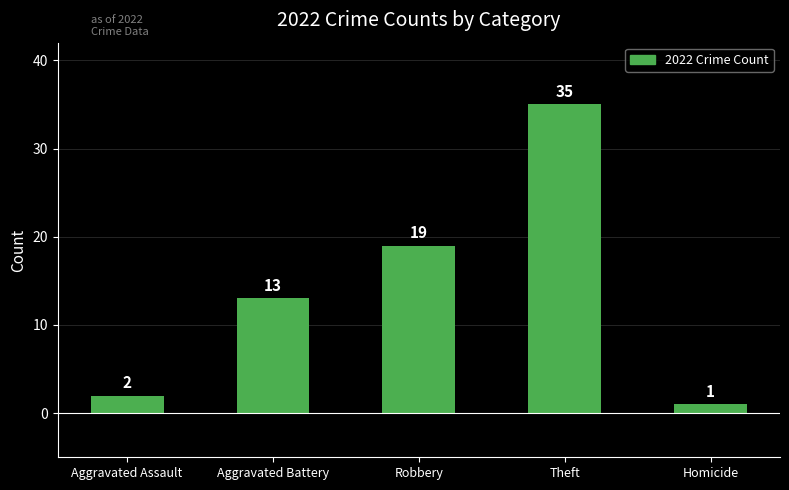

Rank the categories by value from lowest to highest.

Homicide, Aggravated Assault, Aggravated Battery, Robbery, Theft